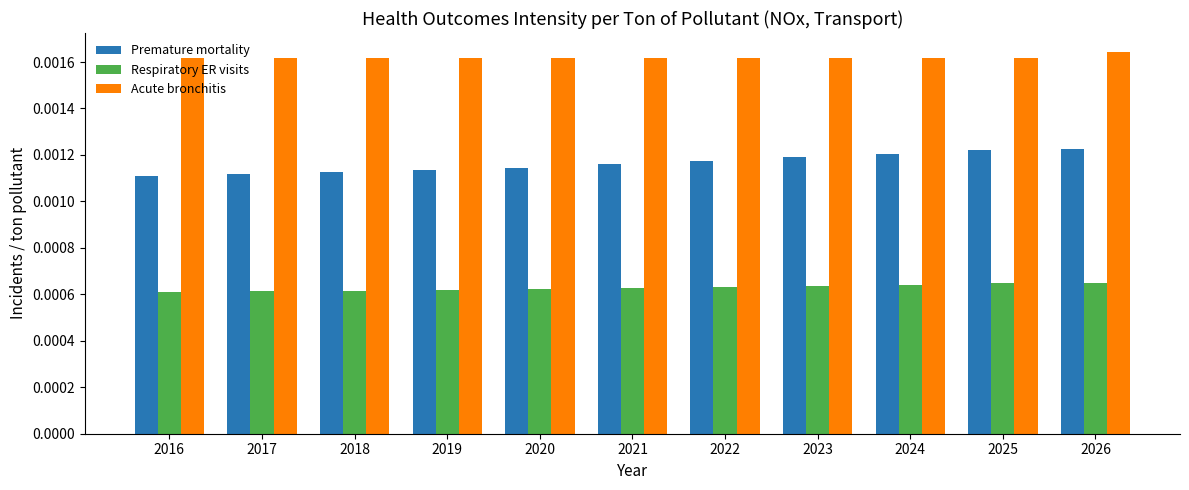

List the series in order of their overall mean, lowest first.

Respiratory ER visits, Premature mortality, Acute bronchitis